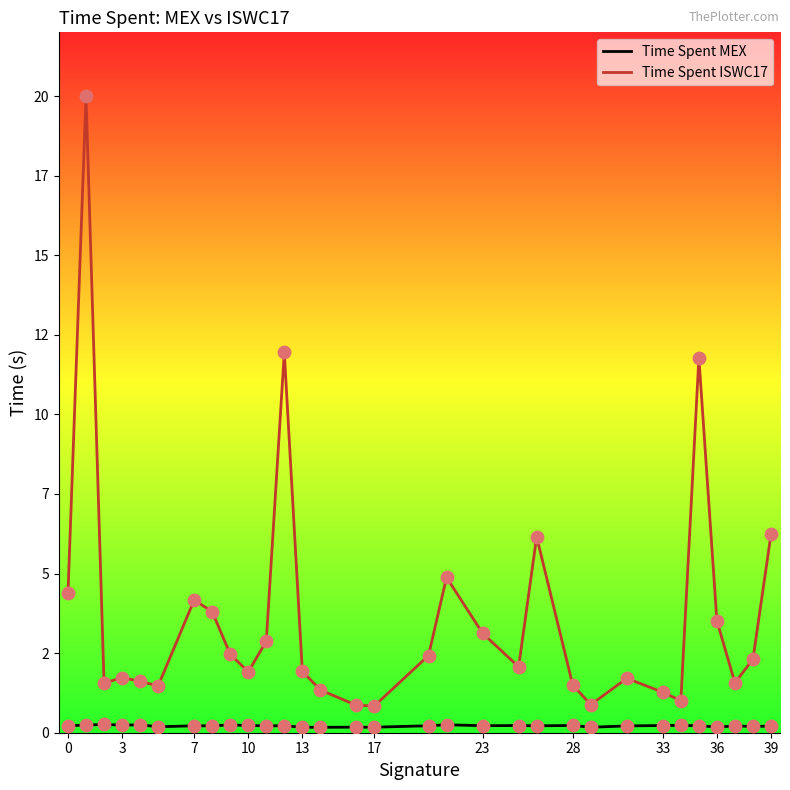

Is the value of Time Spent MEX at 28 greater than the value of Time Spent ISWC17 at 13?

No